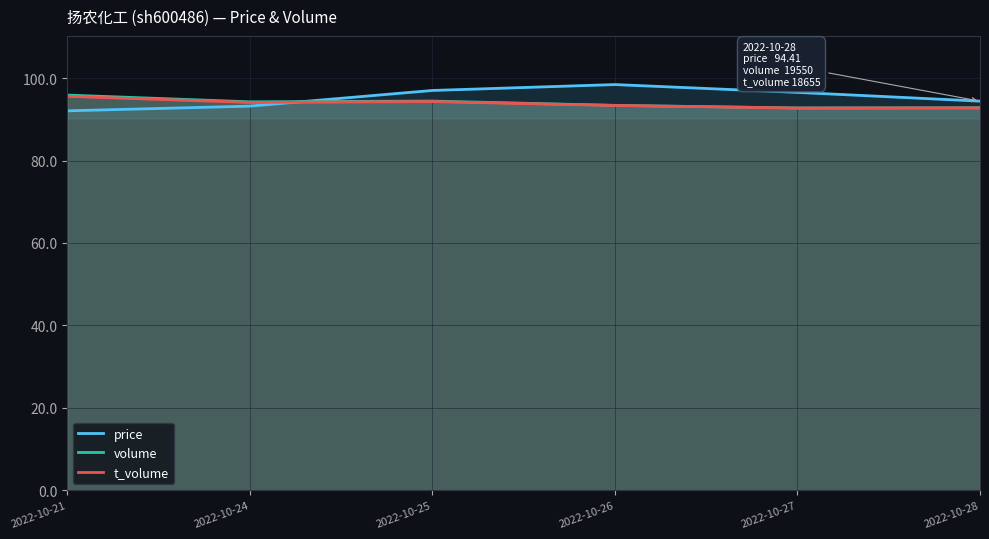

What is the spread (max minus min) of values at 2022-10-26?

5.1